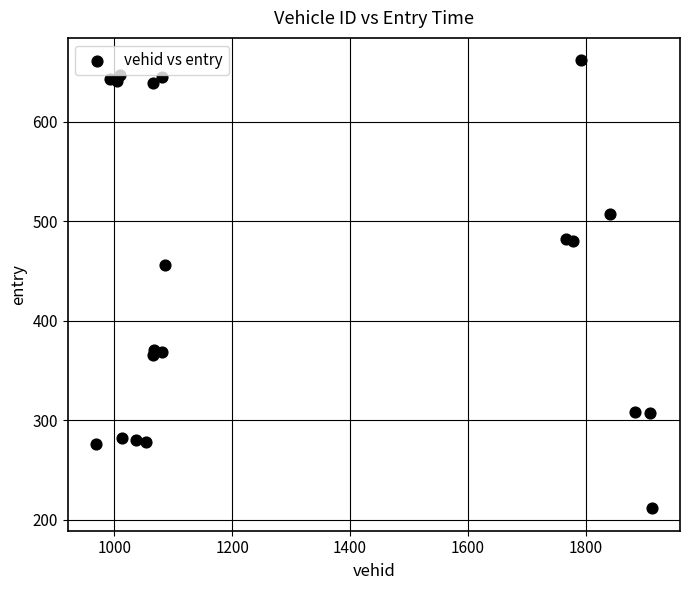

What Y value in the scatter plot is closest to 436?

456.0